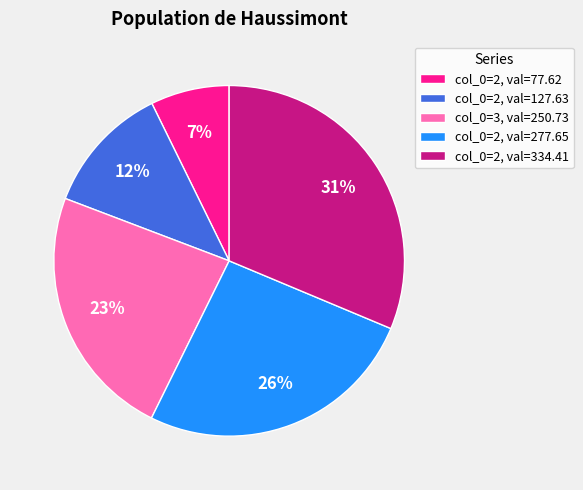

Which category has the smallest portion of the pie?

col_0=2, val=77.62